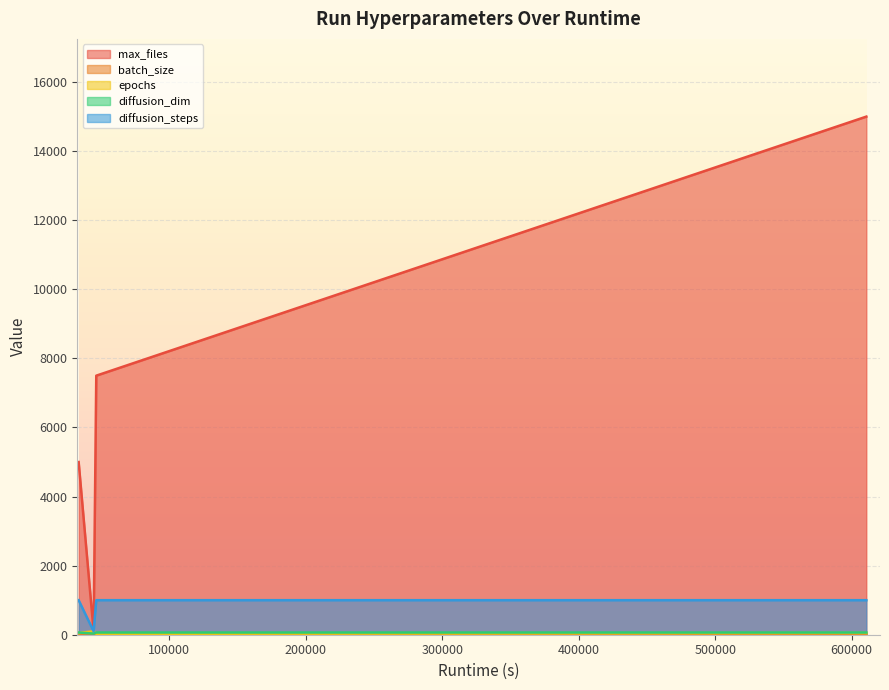

How many lines are shown in the chart?

5